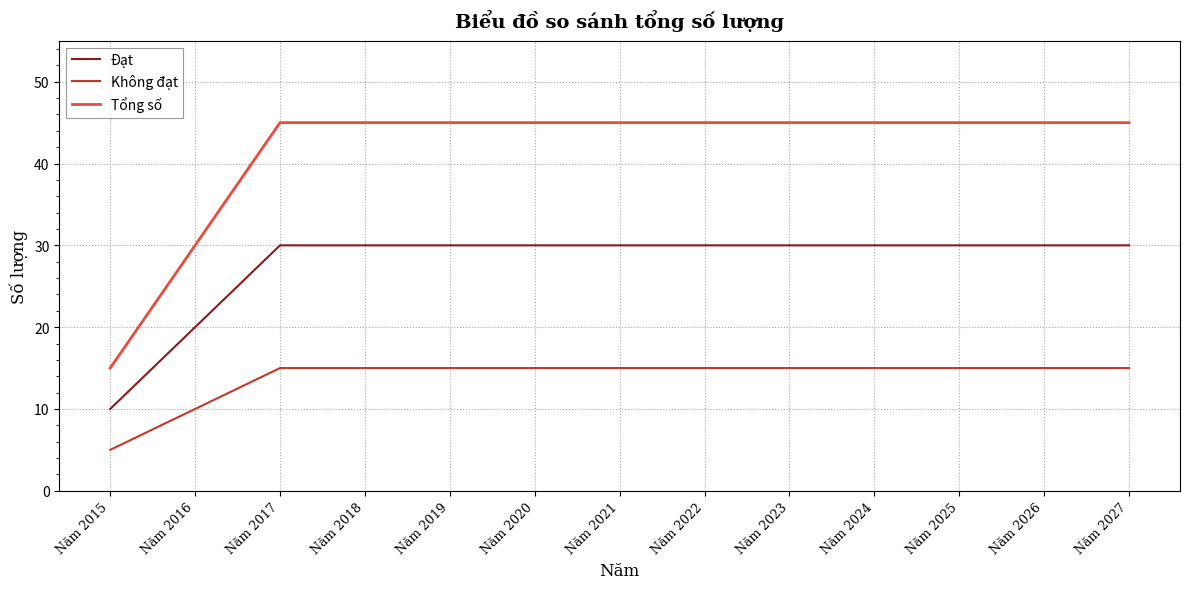

Which series changed the most between Năm 2016 and Năm 2017?

Tổng số